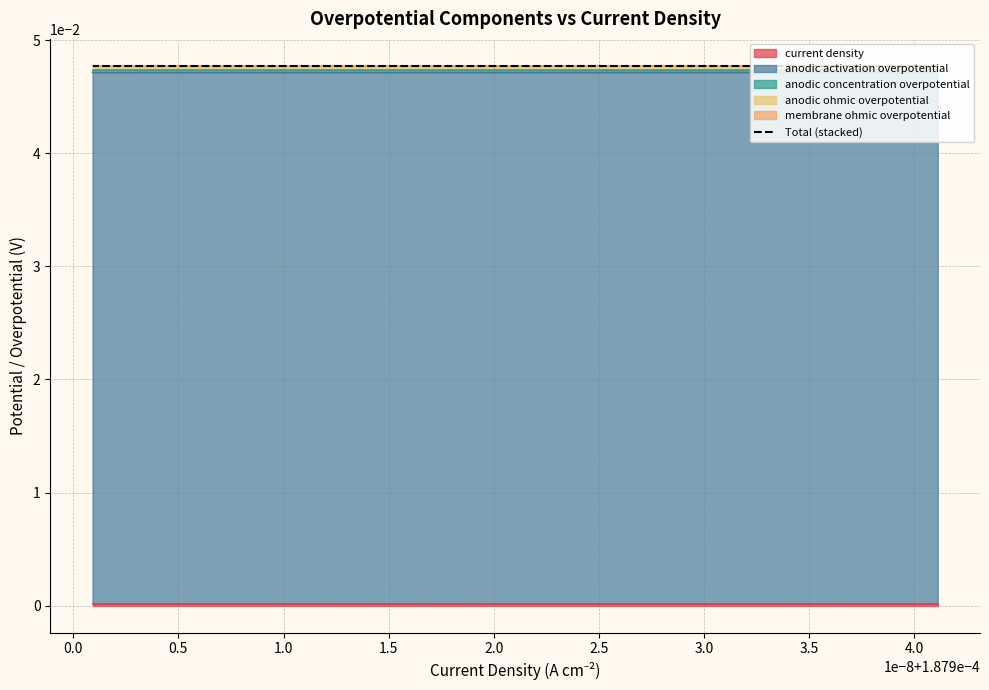

Which series has the largest range (max minus min)?

anodic concentration overpotential